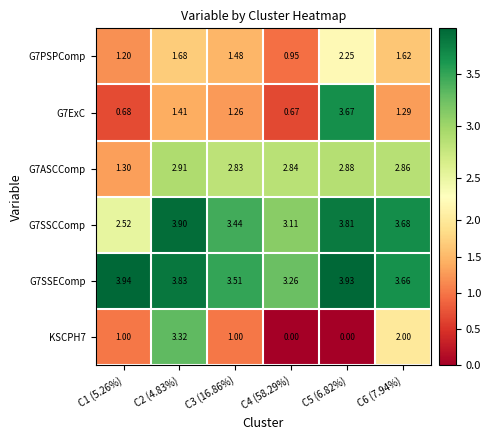

Count the number of data series in this chart.

6